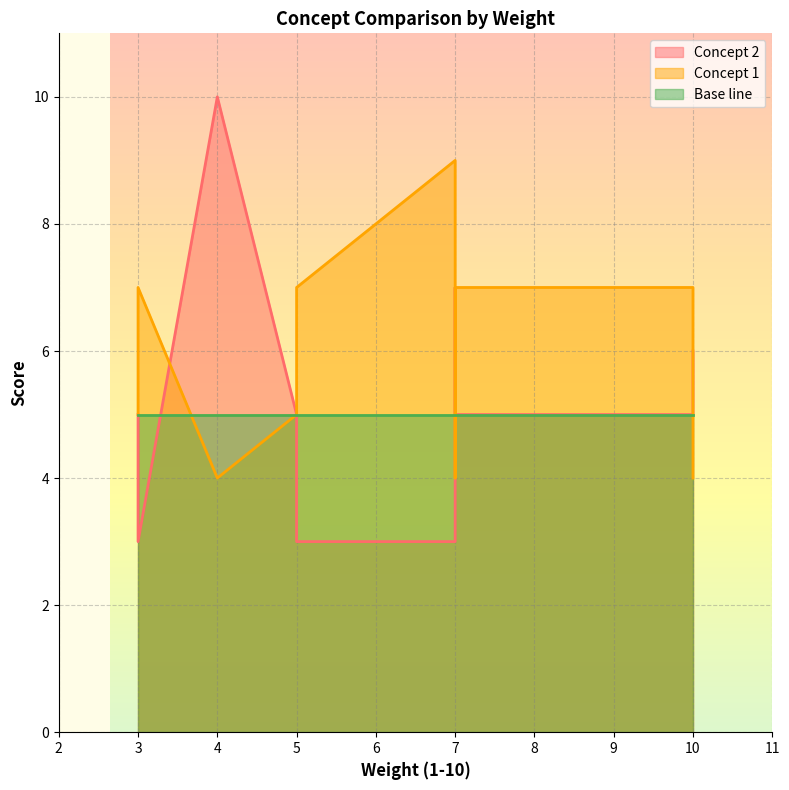

The Concept 1 series shows 4 at 4. True or false?

True